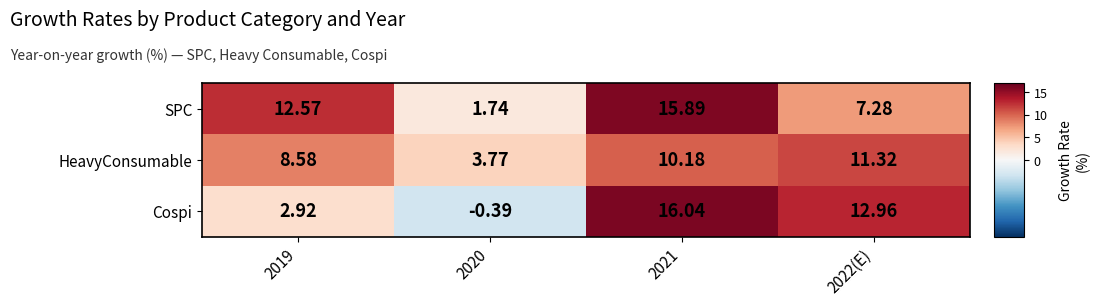

Rank the series by their maximum value, from lowest to highest.

HeavyConsumable, SPC, Cospi